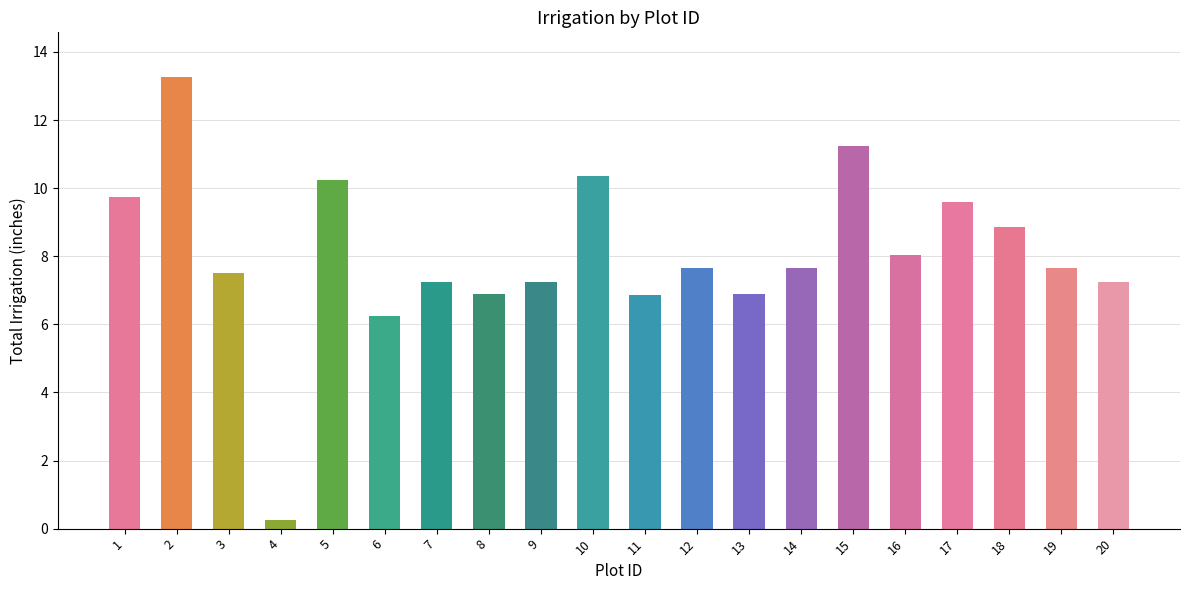

Which category has the lowest value across all series?

4